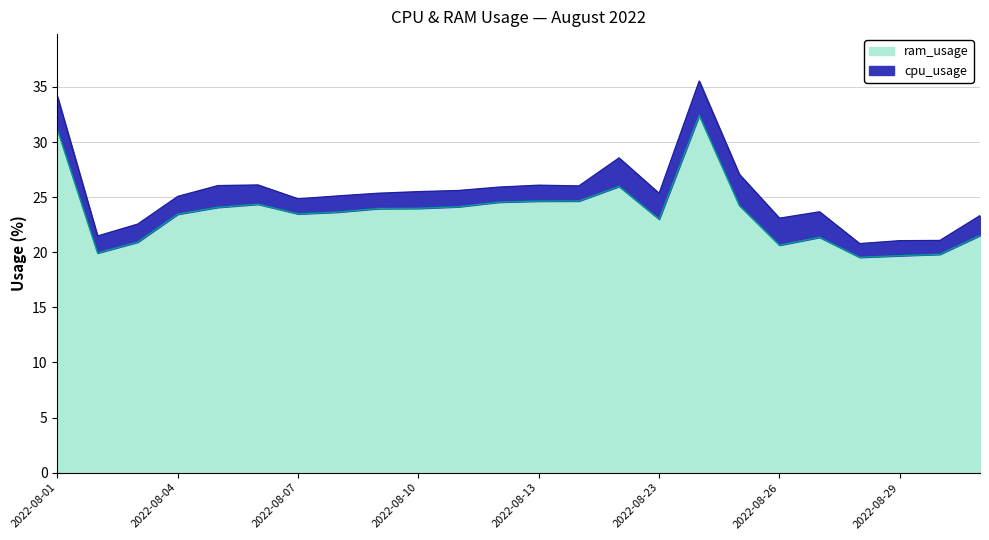

How many points are higher than both their immediate neighbors (excluding endpoints)?

4